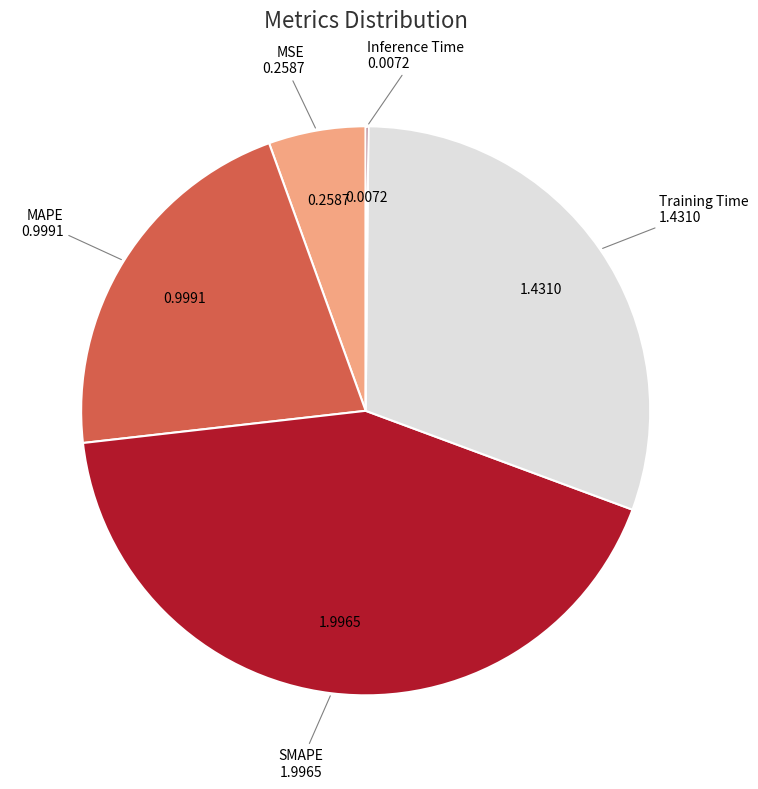

Is there a majority slice in this chart?

No